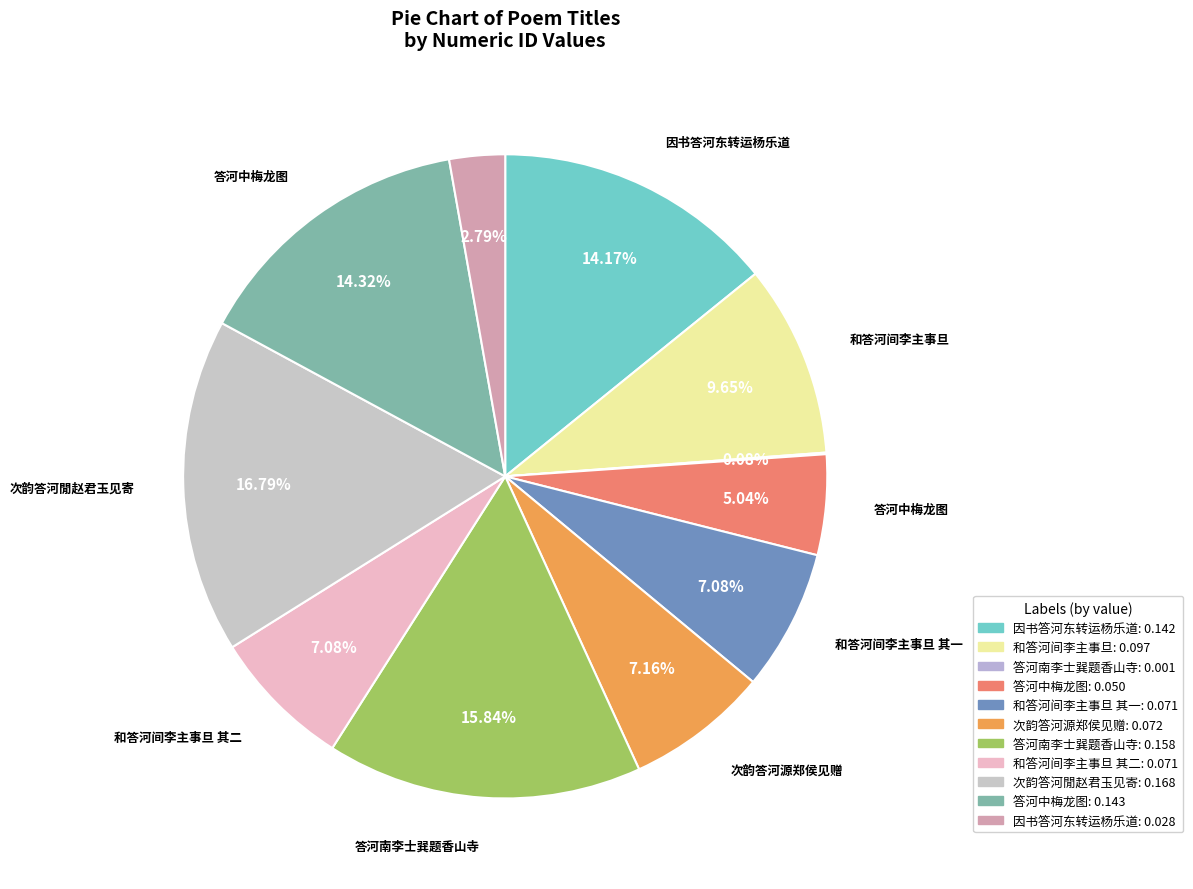

Which slice is the smallest?

答河南李士巽题香山寺